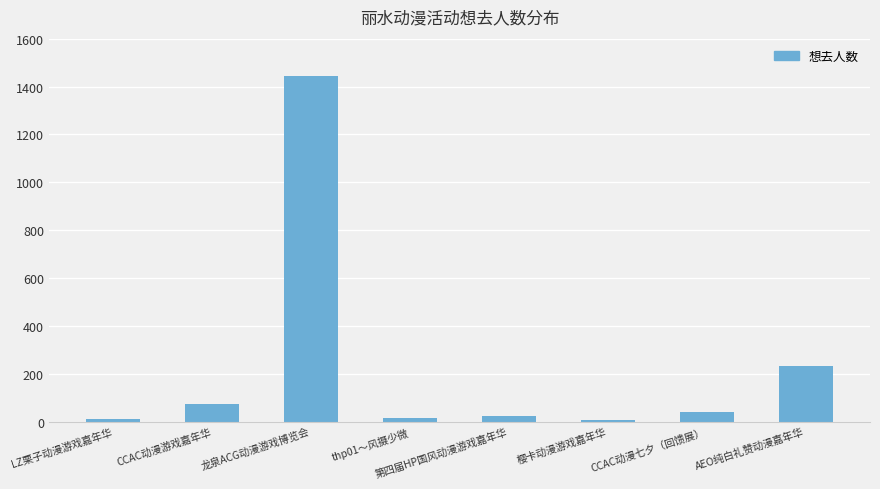

What is the change in value from CCAC动漫七夕（回馈展） to AEO纯白礼赞动漫嘉年华?

+195